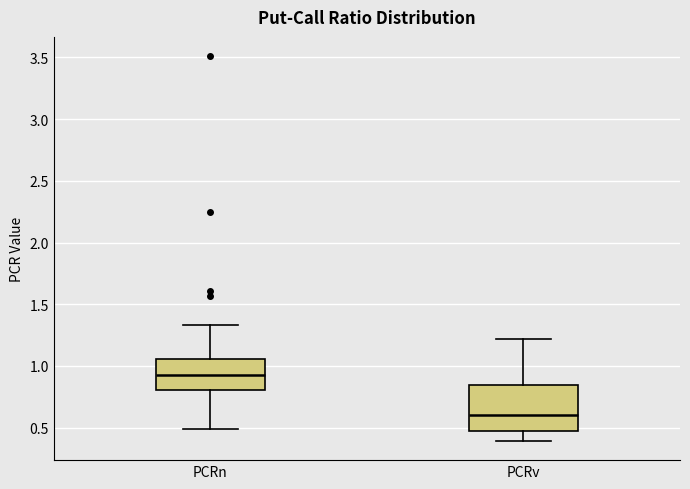

Where is the lower edge of the box for PCRv on the y-axis? The values are not printed on the chart, so give them approximately, as read against the axis.

0.50